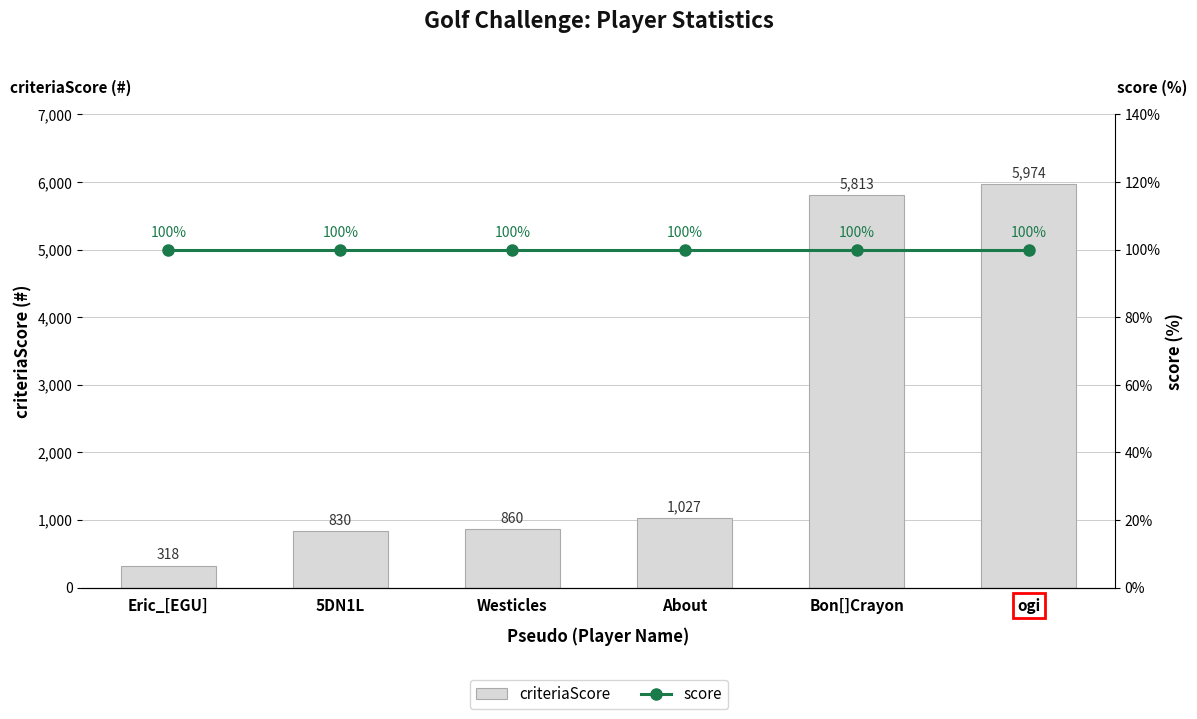

At Bon[]Crayon, list the series in order from smallest to largest.

score, criteriaScore